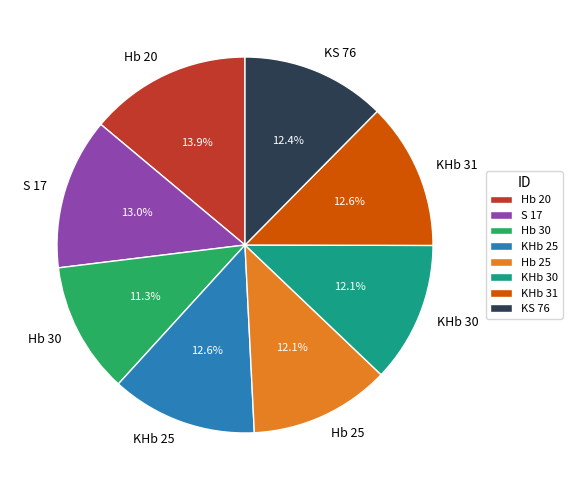

What percentage is the S 17 slice, to the nearest percent?

13%